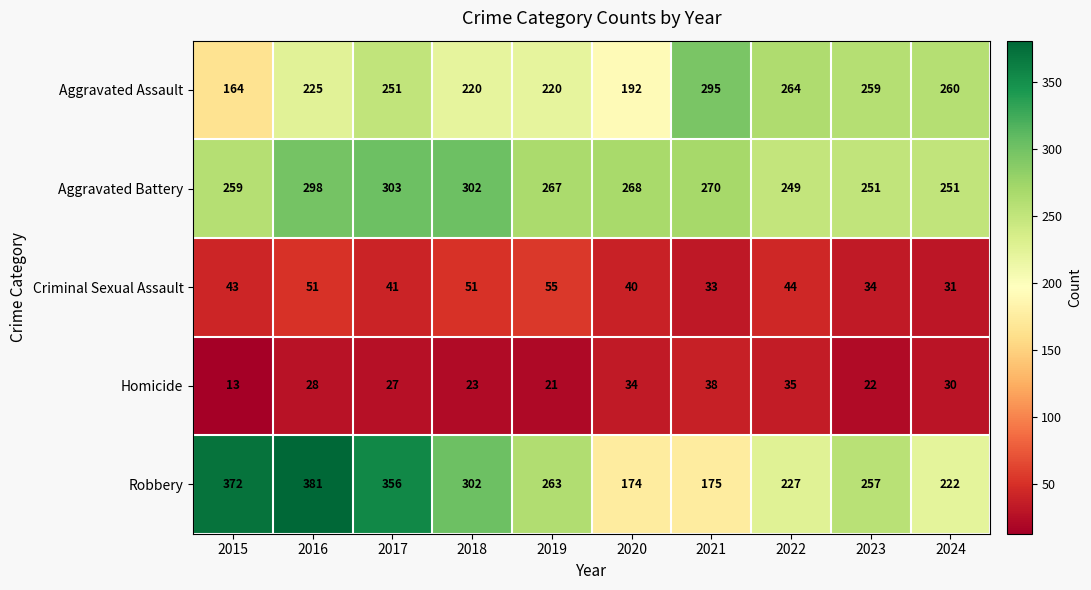

At which category does the chart reach its minimum across all series?

2015